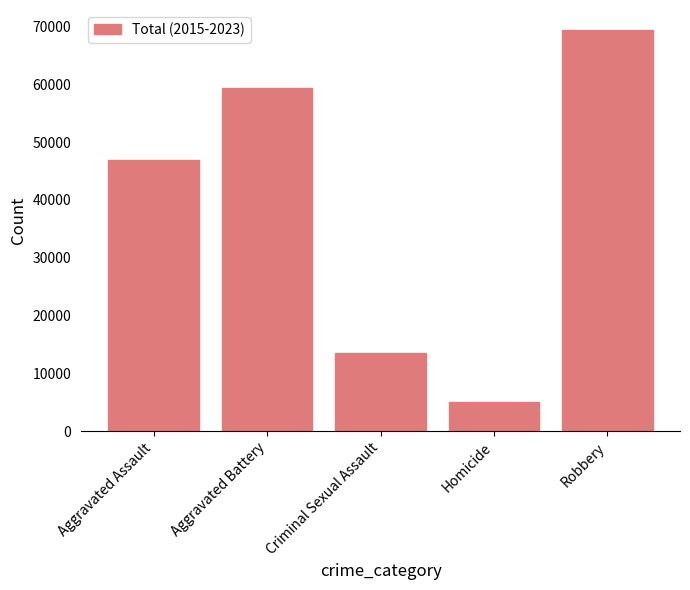

List the labels in order of value, largest first.

Robbery, Aggravated Battery, Aggravated Assault, Criminal Sexual Assault, Homicide